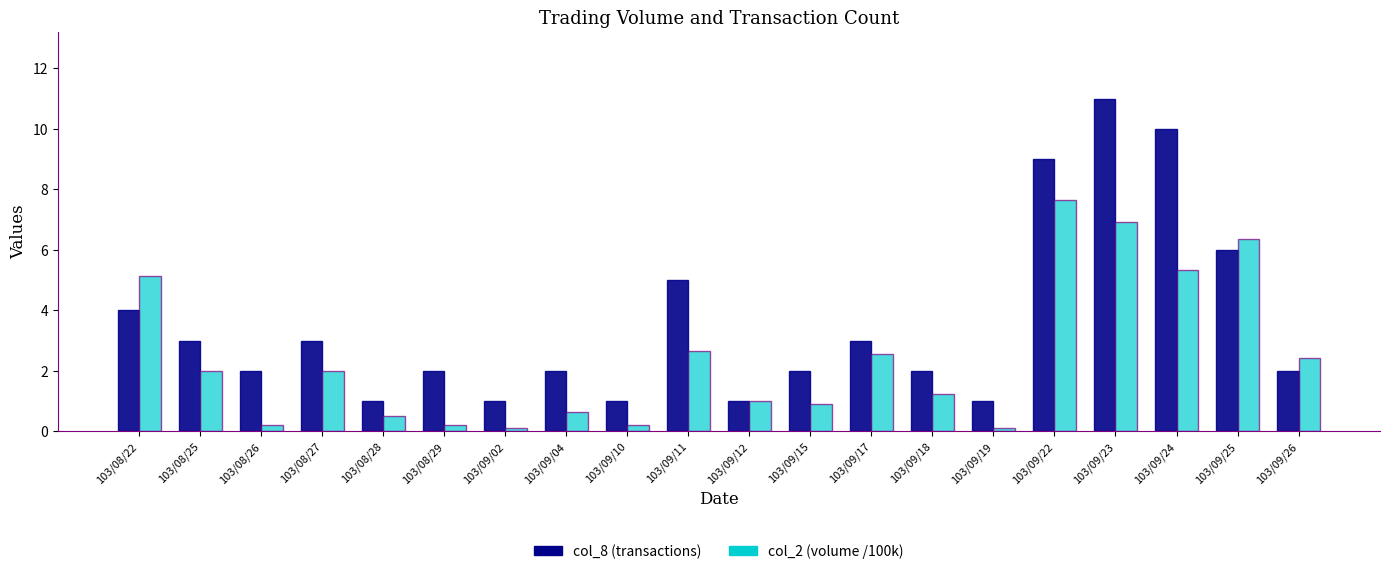

What is the value of the col_8 (transactions) bar at the 18th from the left?

10.0